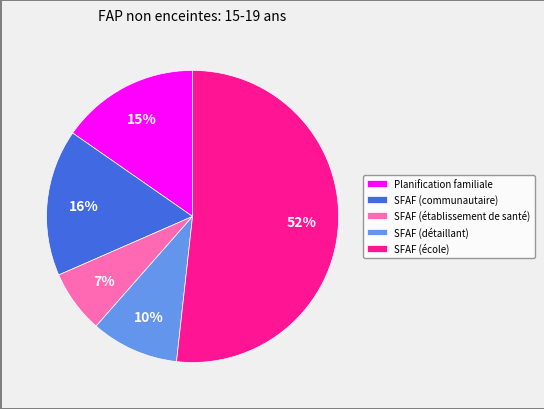

Which category has the smallest portion of the pie?

SFAF (établissement de santé)